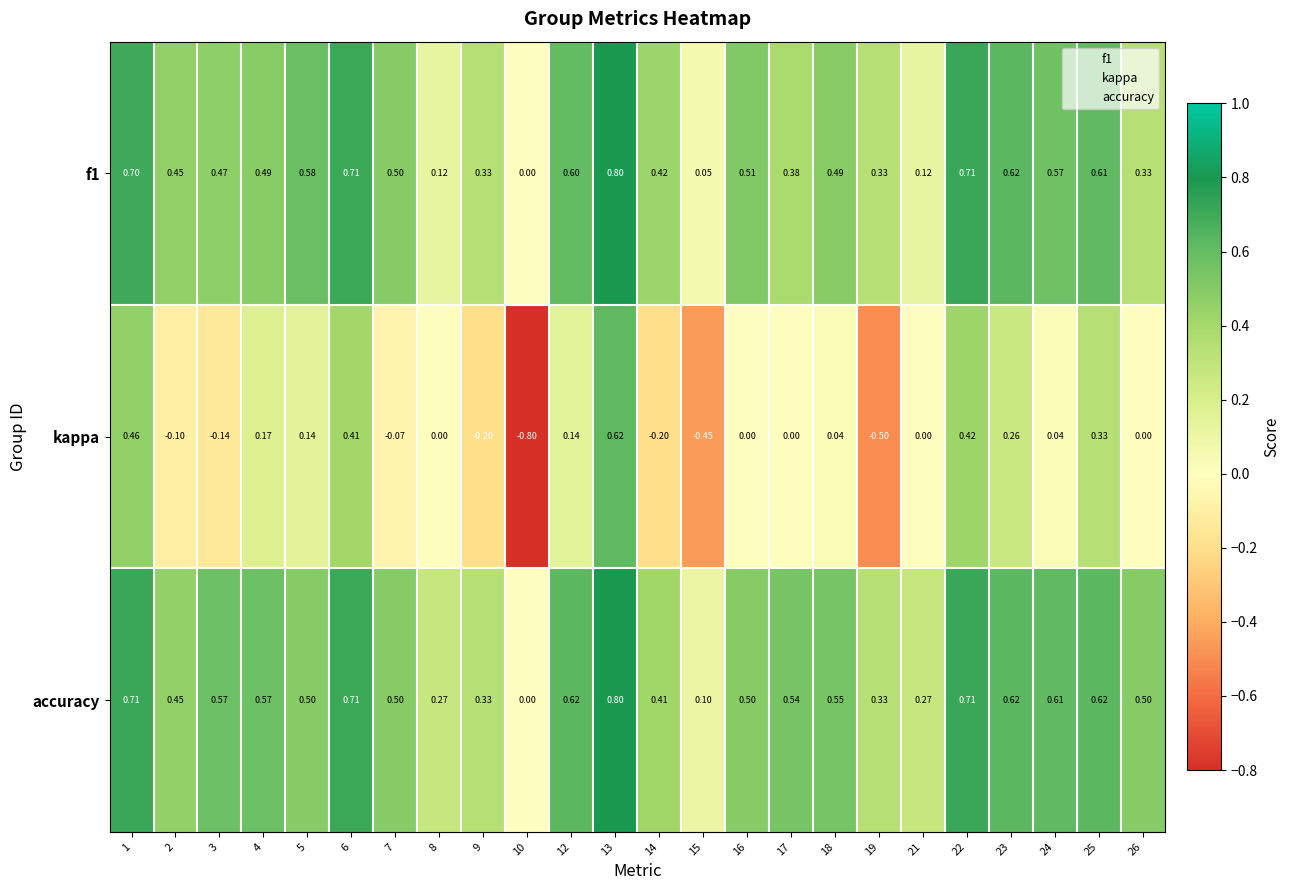

Which series has the largest total across all categories?

accuracy